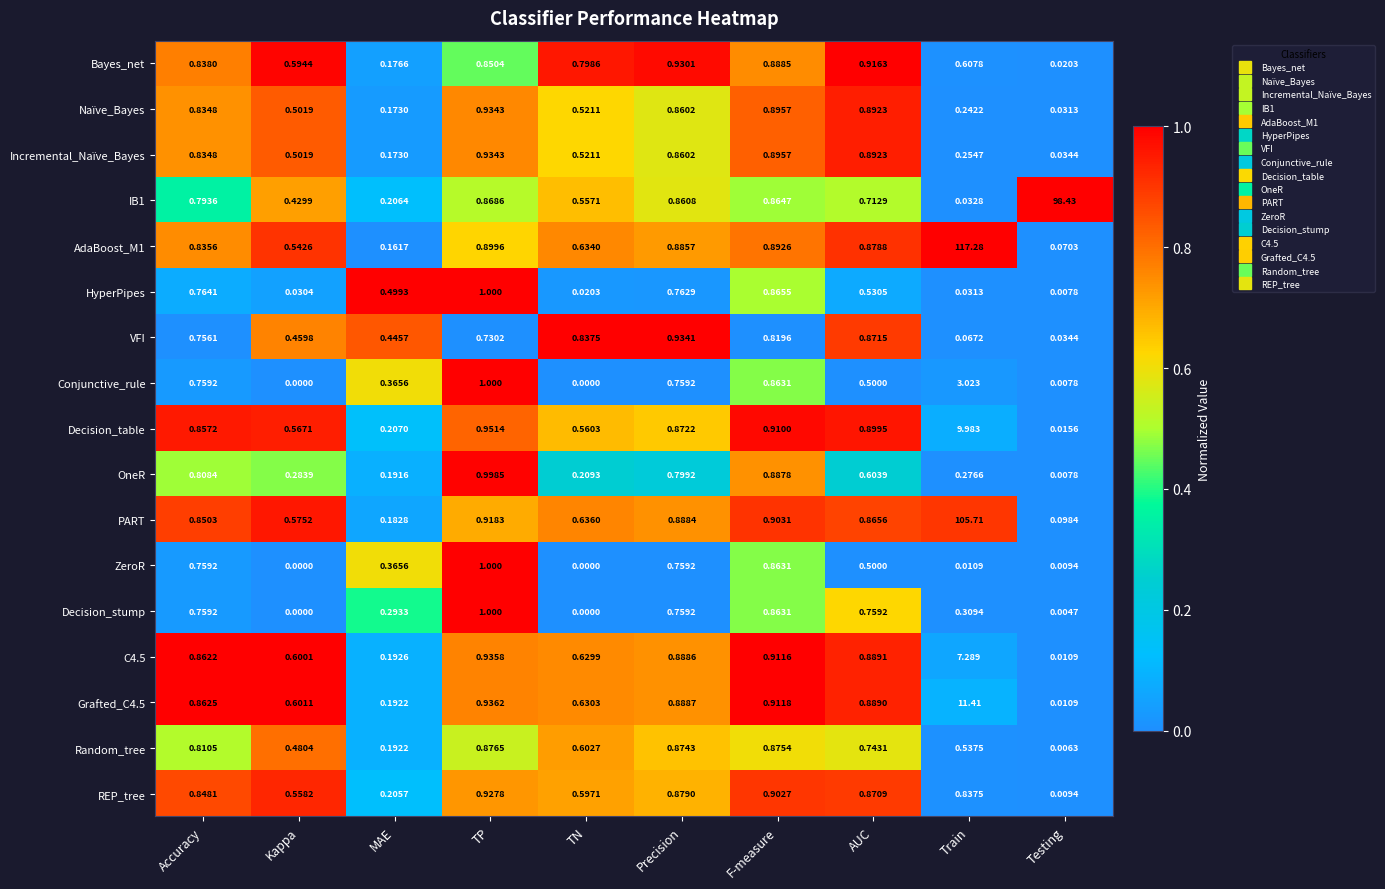

Between MAE and TN, which series saw the biggest shift?

Bayes_net